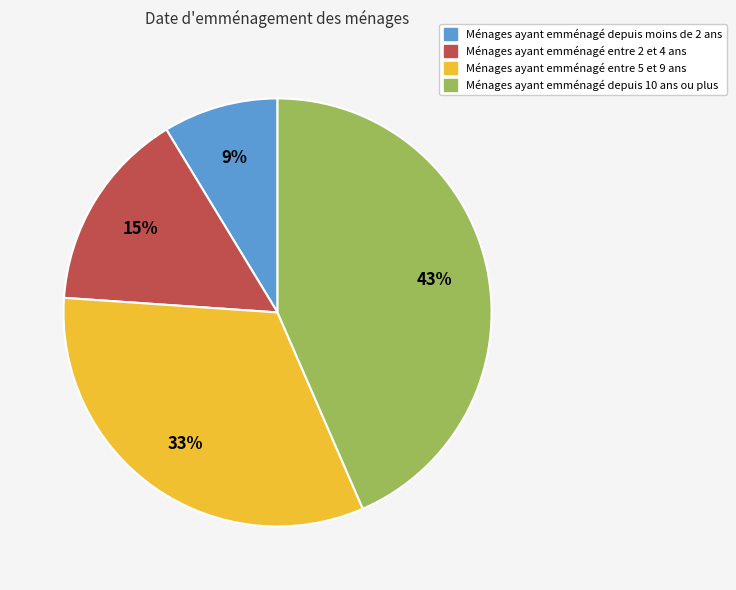

Is there any slice that represents more than half of the pie?

No